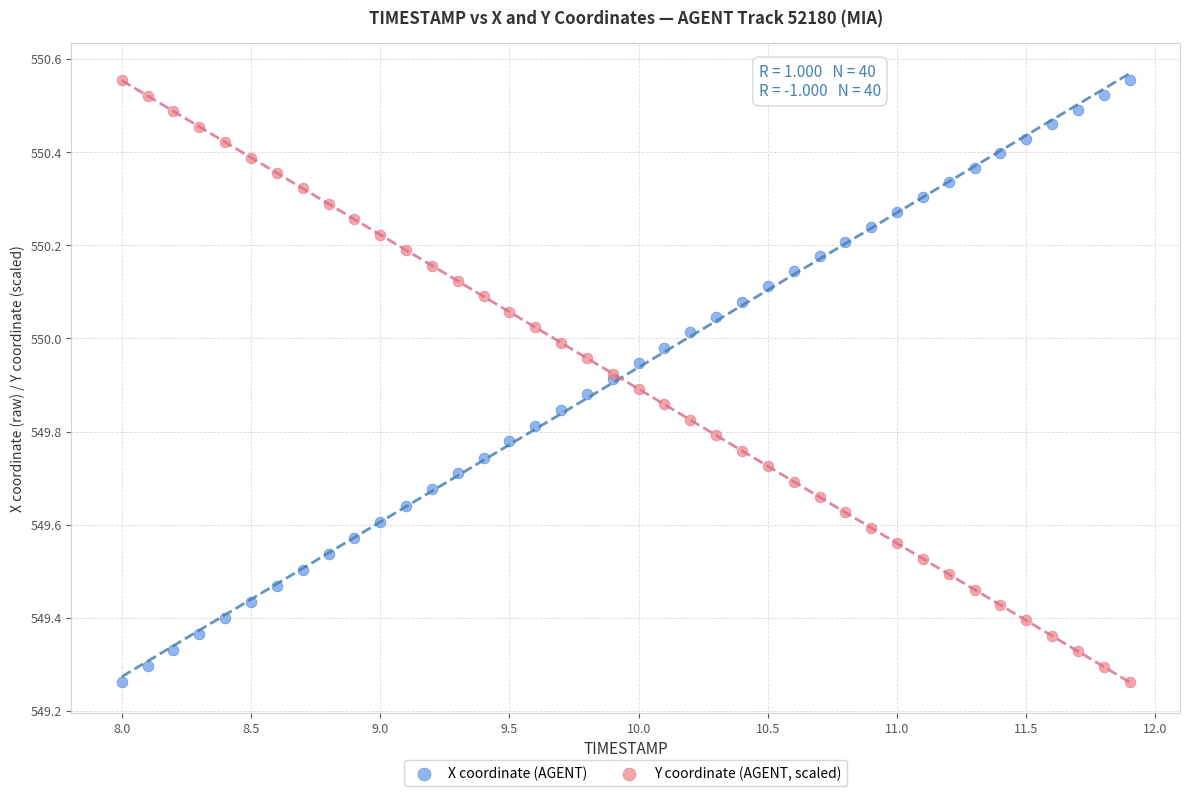

What are all the series names shown in the legend?

X coordinate (AGENT), Y coordinate (AGENT, scaled)